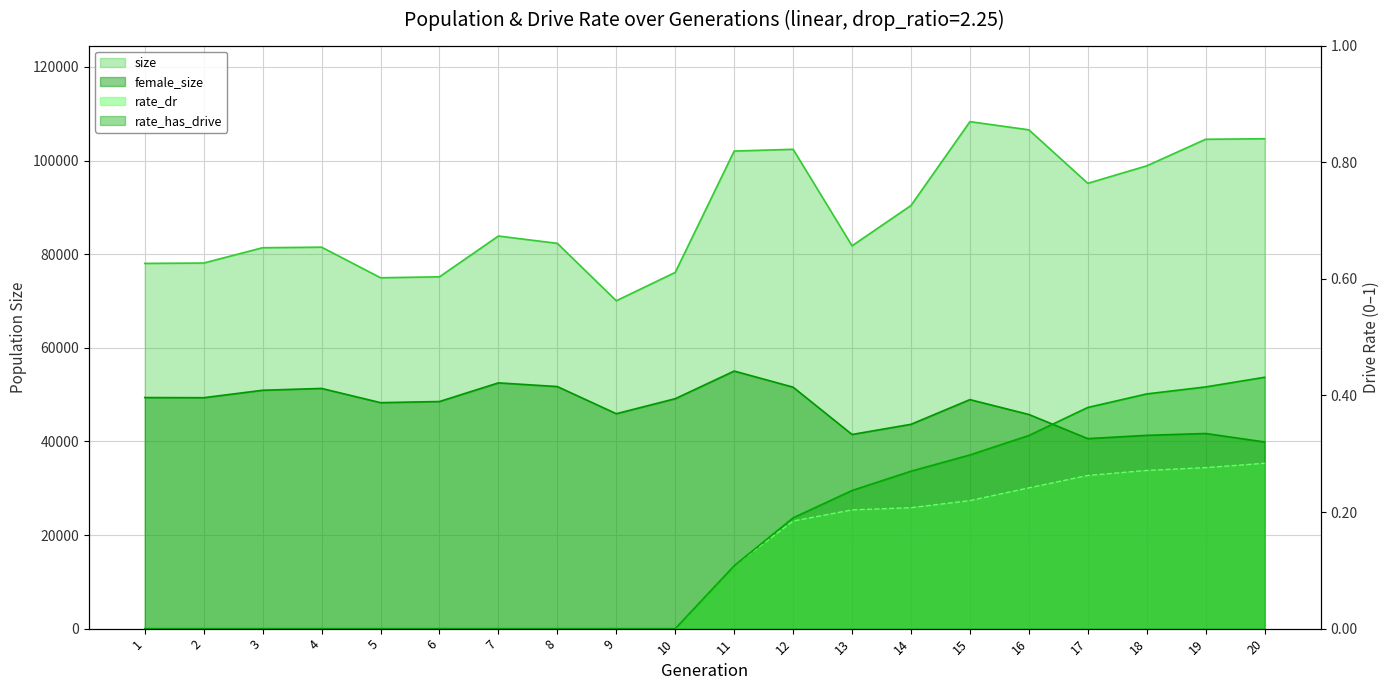

At which category does the chart reach its minimum across all series?

1